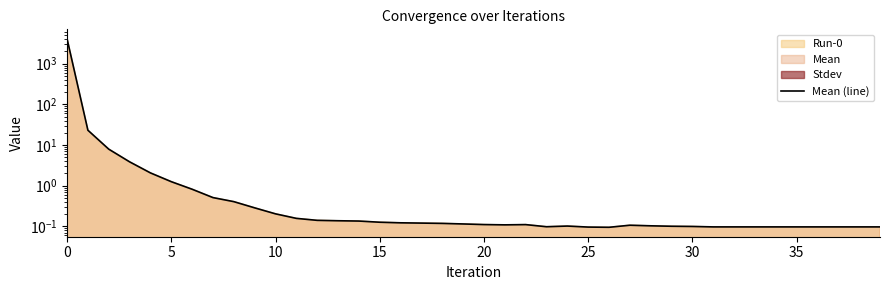

Does the chart display data point markers on the line(s)?

No